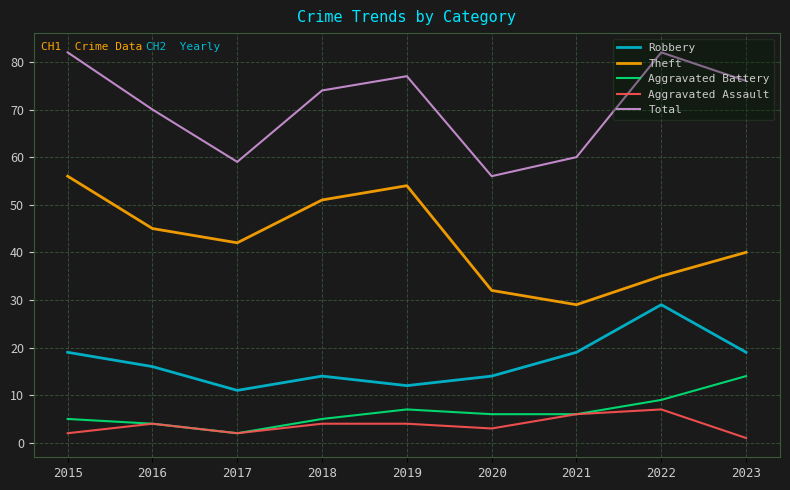

True or false: Aggravated Assault and Total intersect in this chart.

False